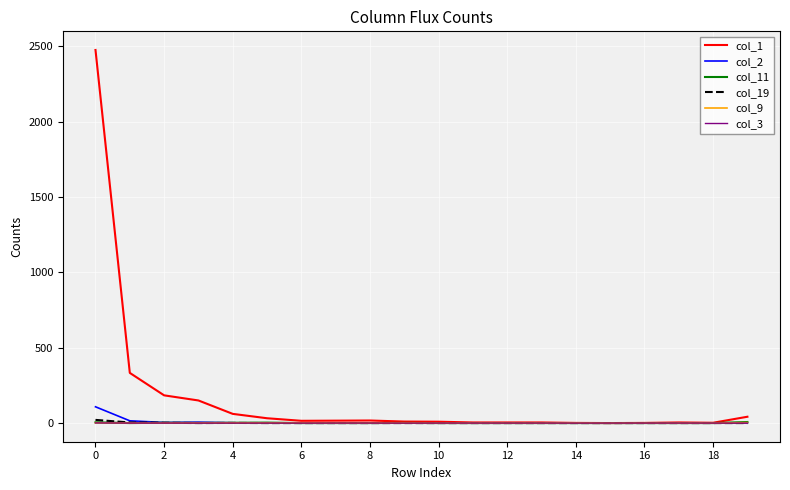

Count the col_3 values in the range 0 to 1.

20